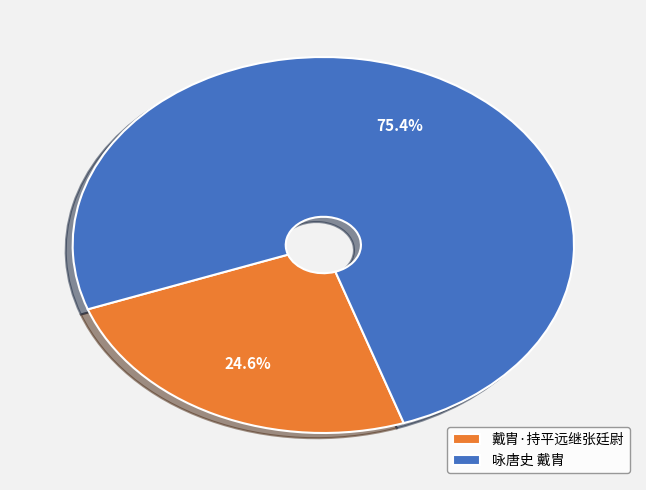

Is there a majority slice in this chart?

Yes